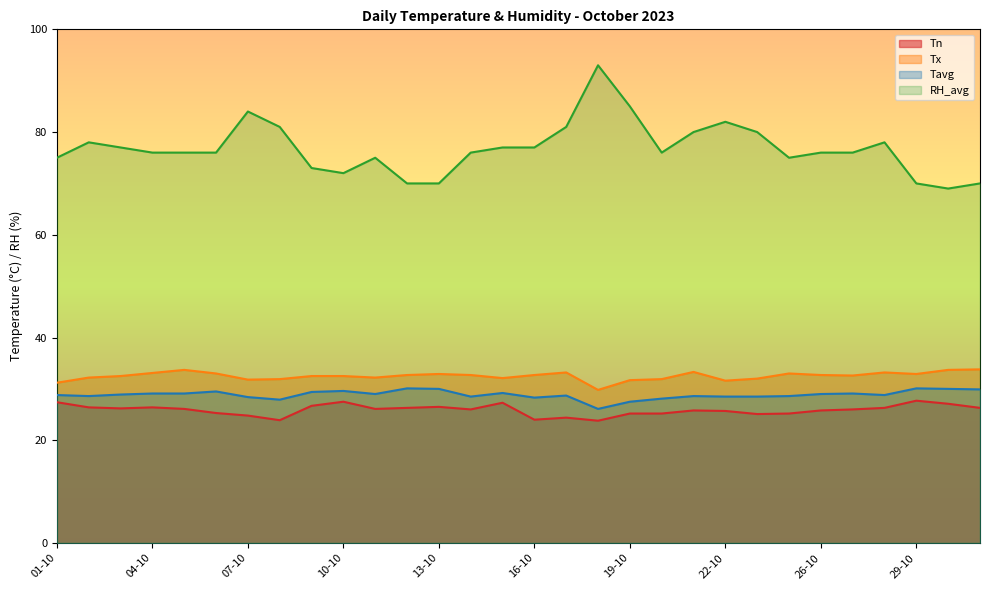

What is the total value across all series at 10-10?

161.6